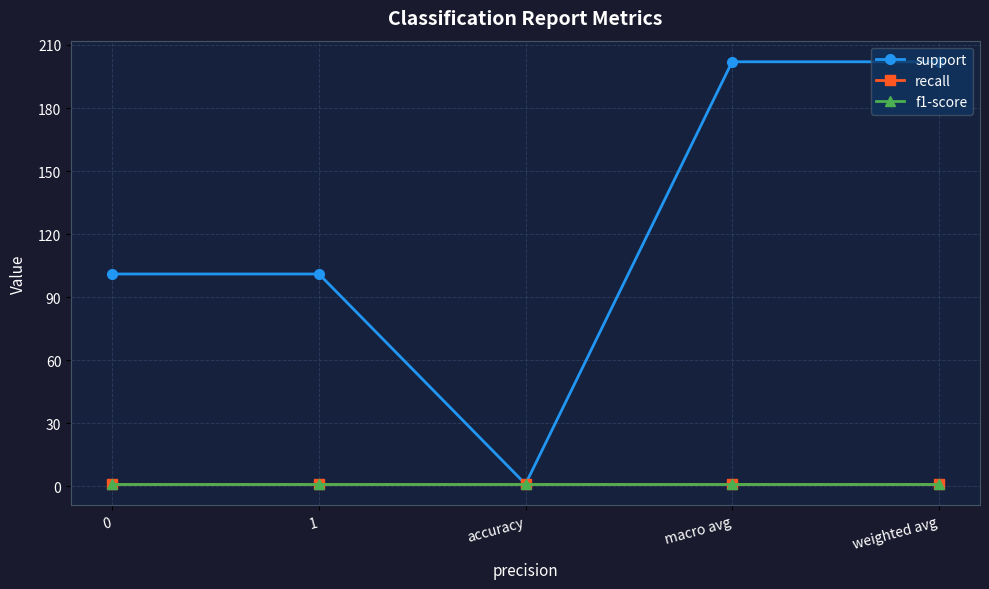

What is the average value of the support series?

121